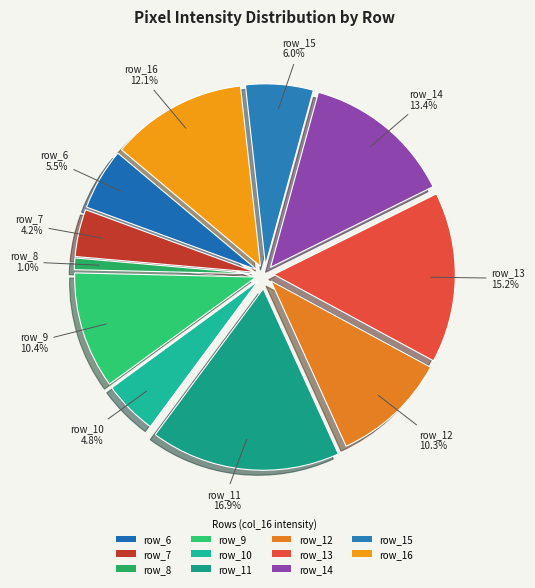

Which slice is the largest?

row_11